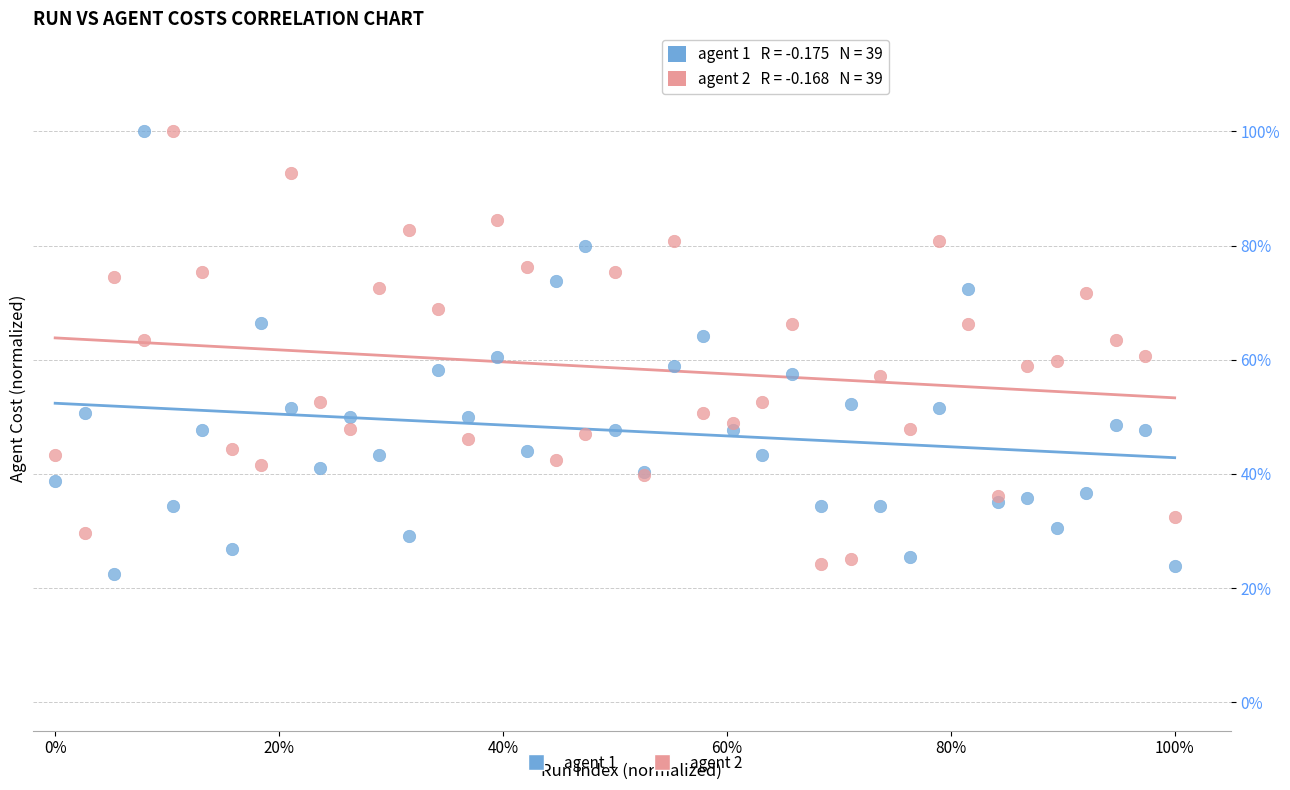

What are all the series names shown in the legend?

agent 1, agent 2